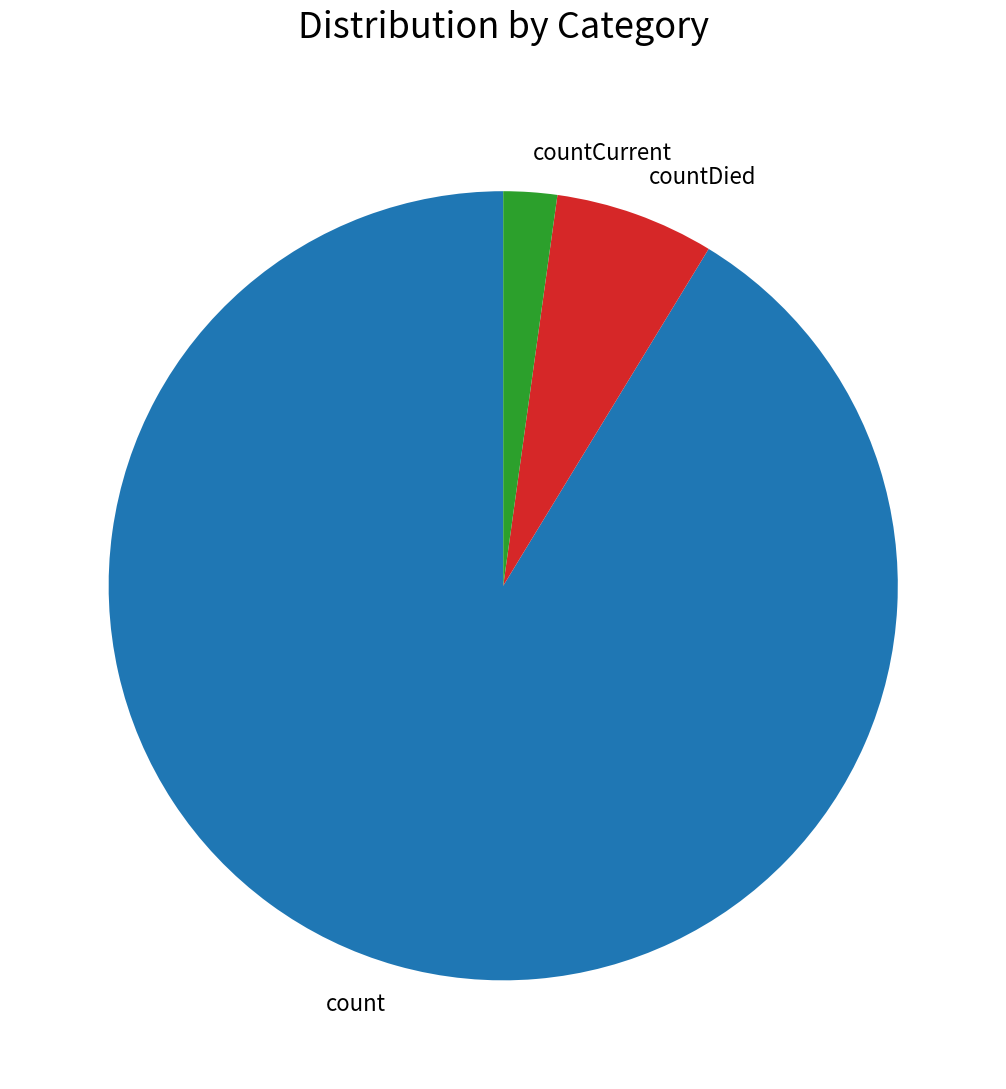

The count slice represents 81% of the pie. True or false?

False